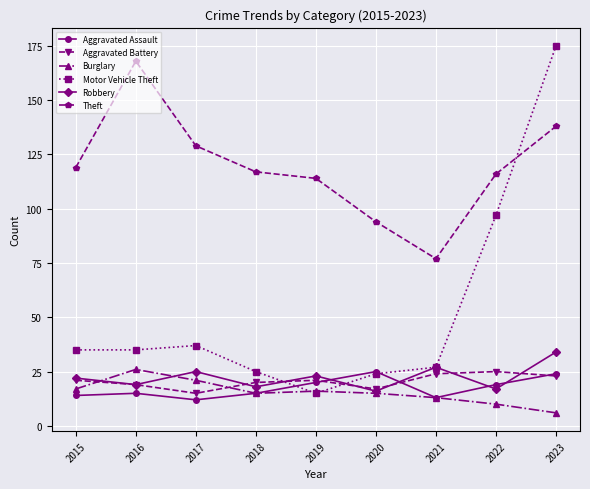

At how many categories does at least one series exceed 35?

9